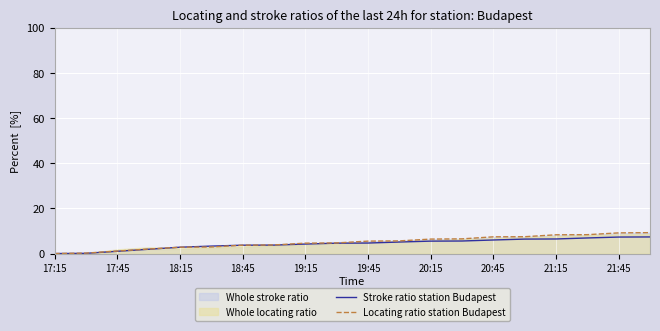

Count the number of categories in the chart.

20